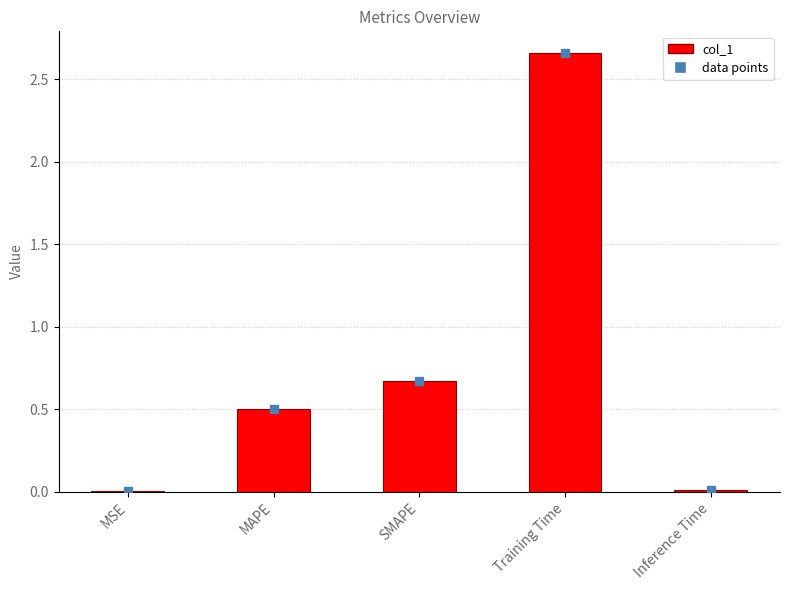

What is the sum of all values?

3.8